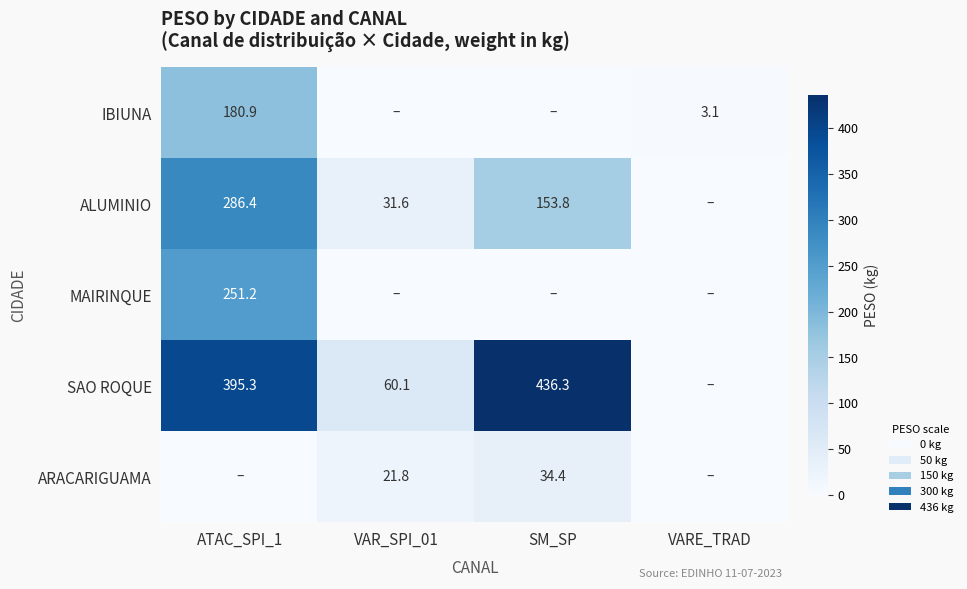

True or false: SAO ROQUE has a value of 12.9 at VAR_SPI_01.

False